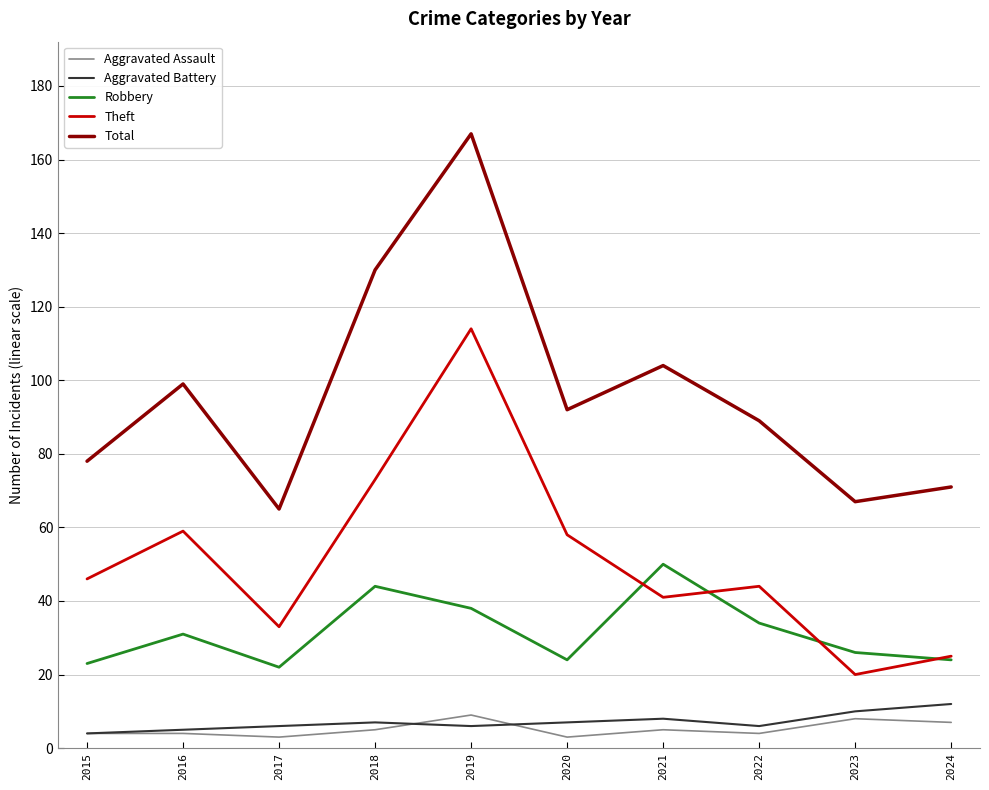

Reading right to left, list all the values displayed in this chart.

Aggravated Assault: 7	8	4	5	3	9	5	3	4	4
Aggravated Battery: 12	10	6	8	7	6	7	6	5	4
Robbery: 24	26	34	50	24	38	44	22	31	23
Theft: 25	20	44	41	58	114	73	33	59	46
Total: 71	67	89	104	92	167	130	65	99	78